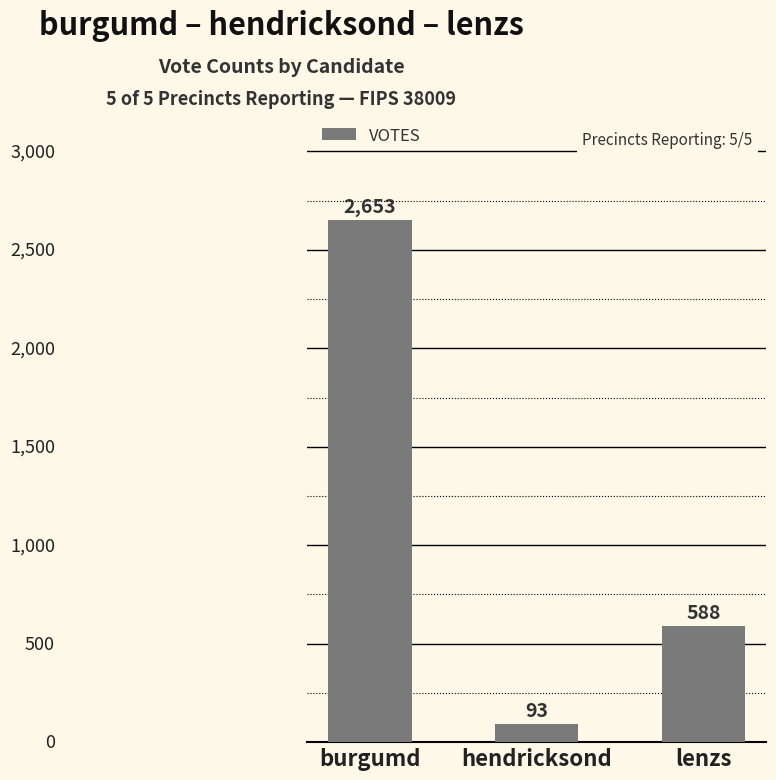

Count the values in the range 93 to 2653.

3